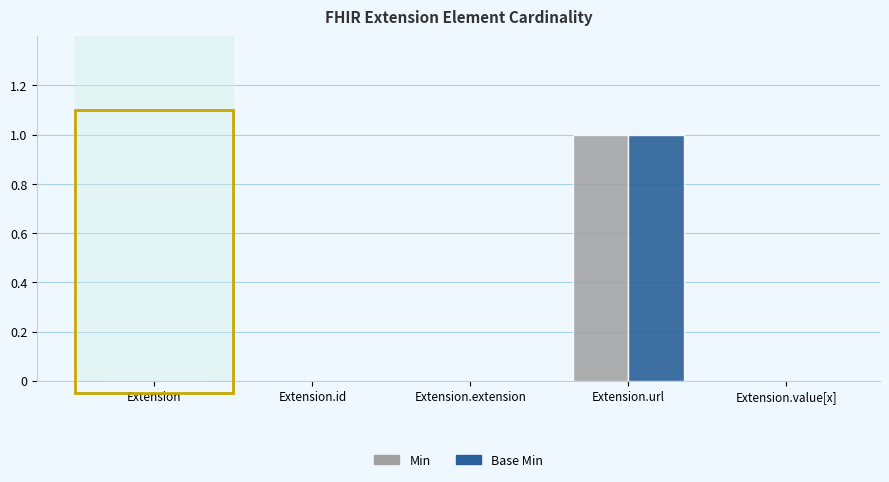

At which category is the sum across all series the highest?

Extension.url